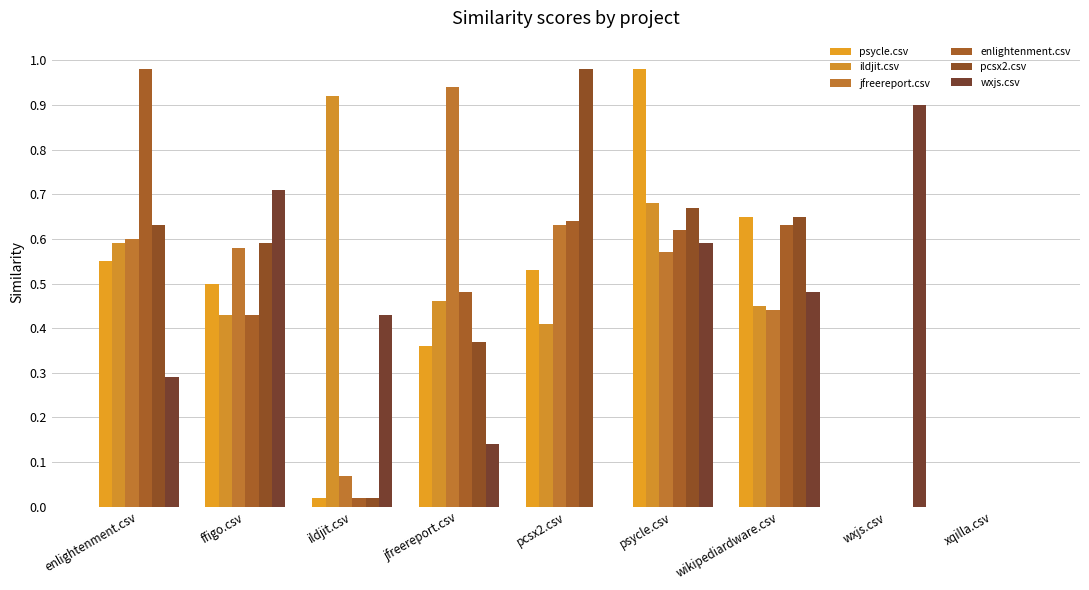

Count the number of data series in this chart.

6